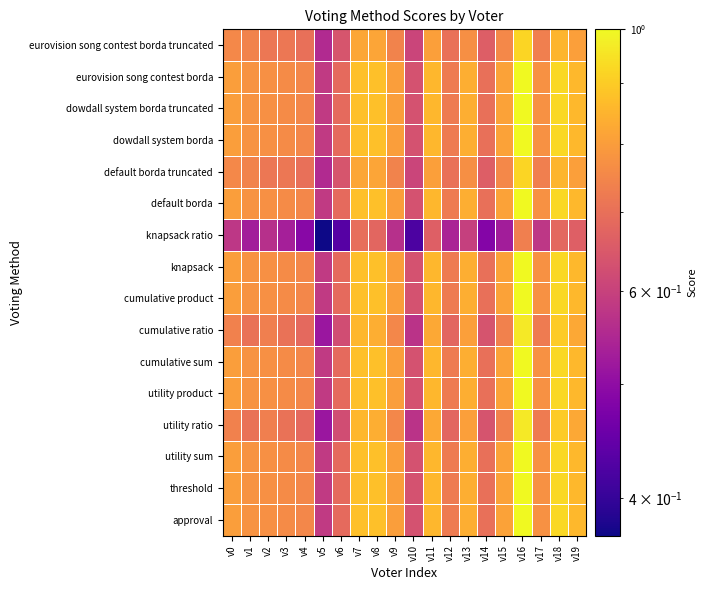

Which label corresponds to the largest value in the chart?

v16